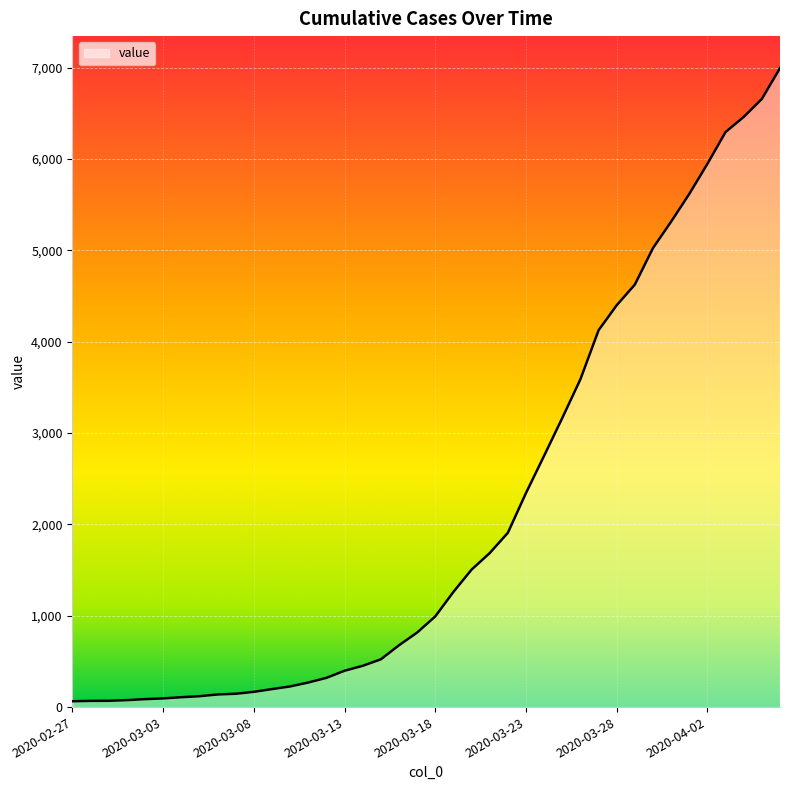

What is the greatest value displayed?

6995